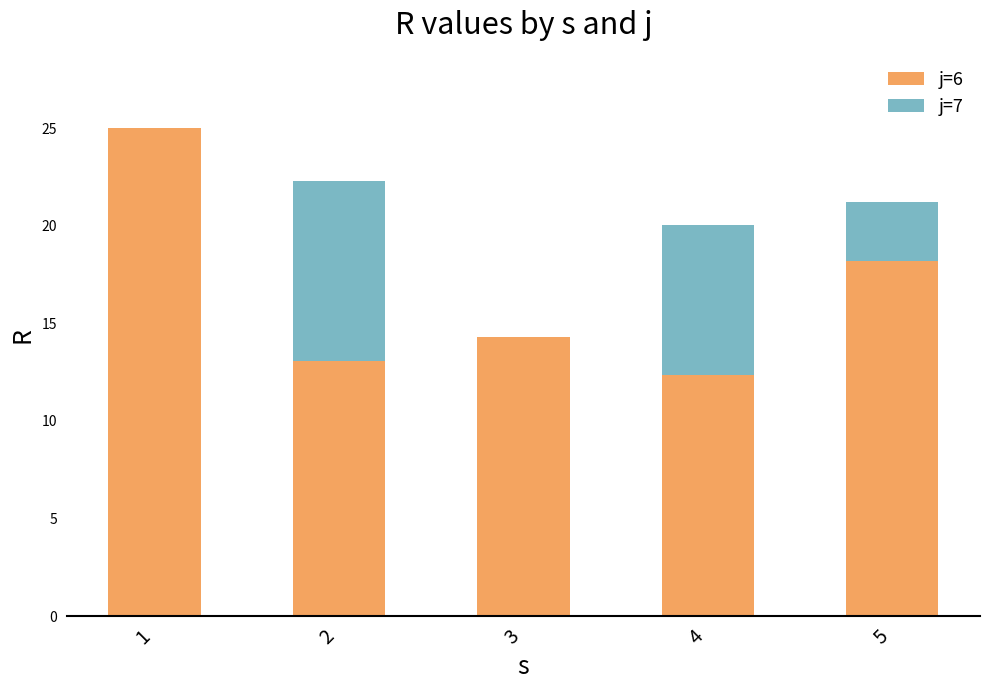

What is the sum of all j=6 values?

82.9